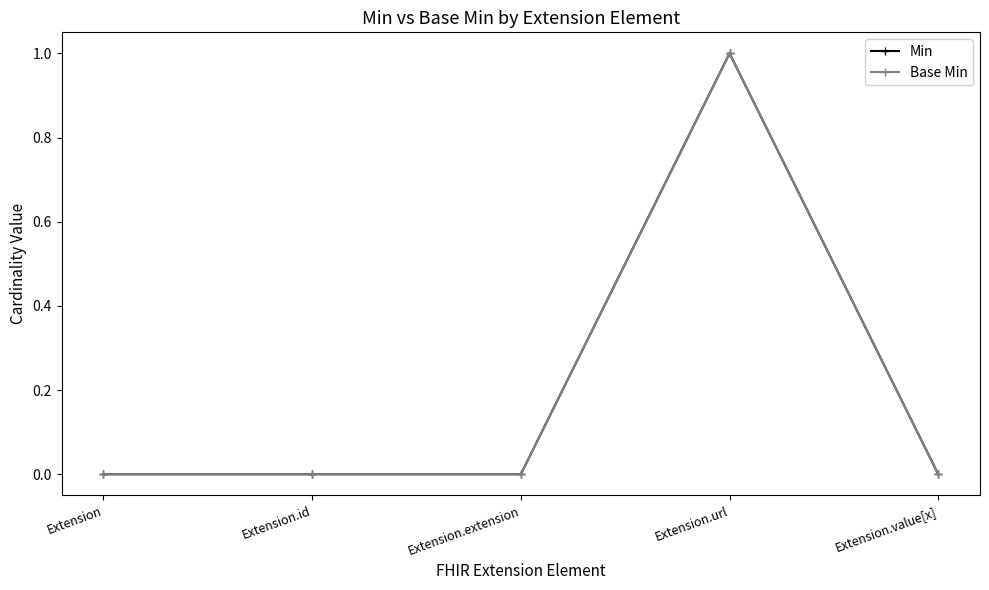

Is it true that Min equals 0 at Extension?

True